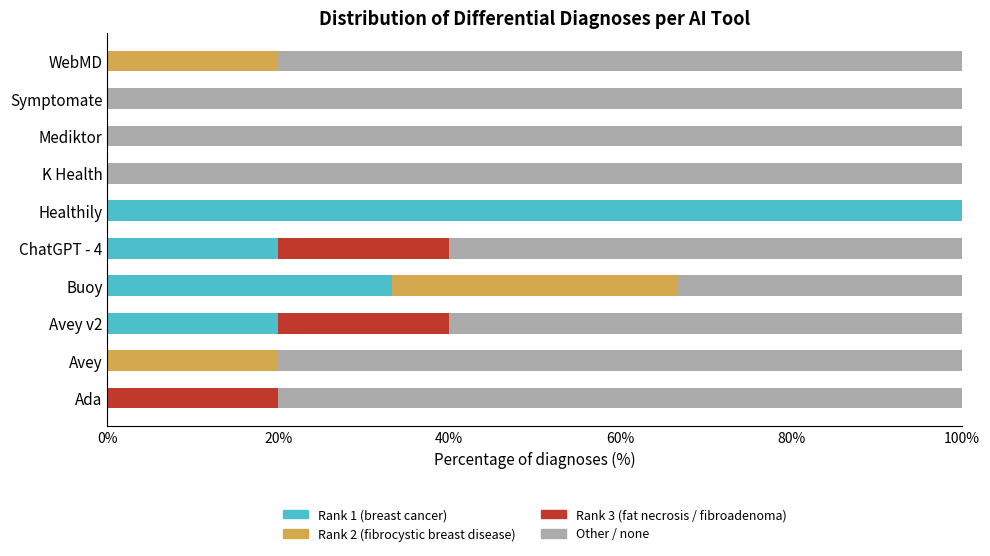

Is the value of Rank 1 (breast cancer) at Healthily greater than the value of Rank 2 (fibrocystic breast disease) at WebMD?

Yes